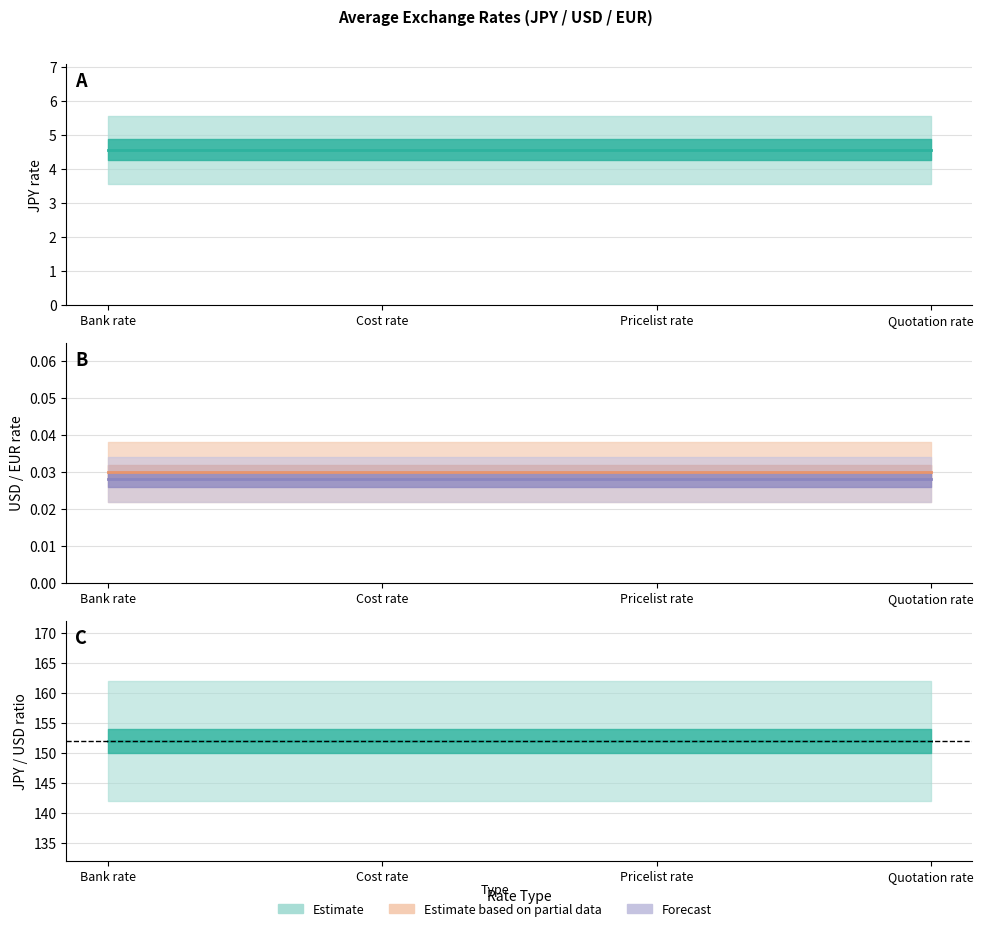

What is the label of the 1st point from the right?

Quotation rate